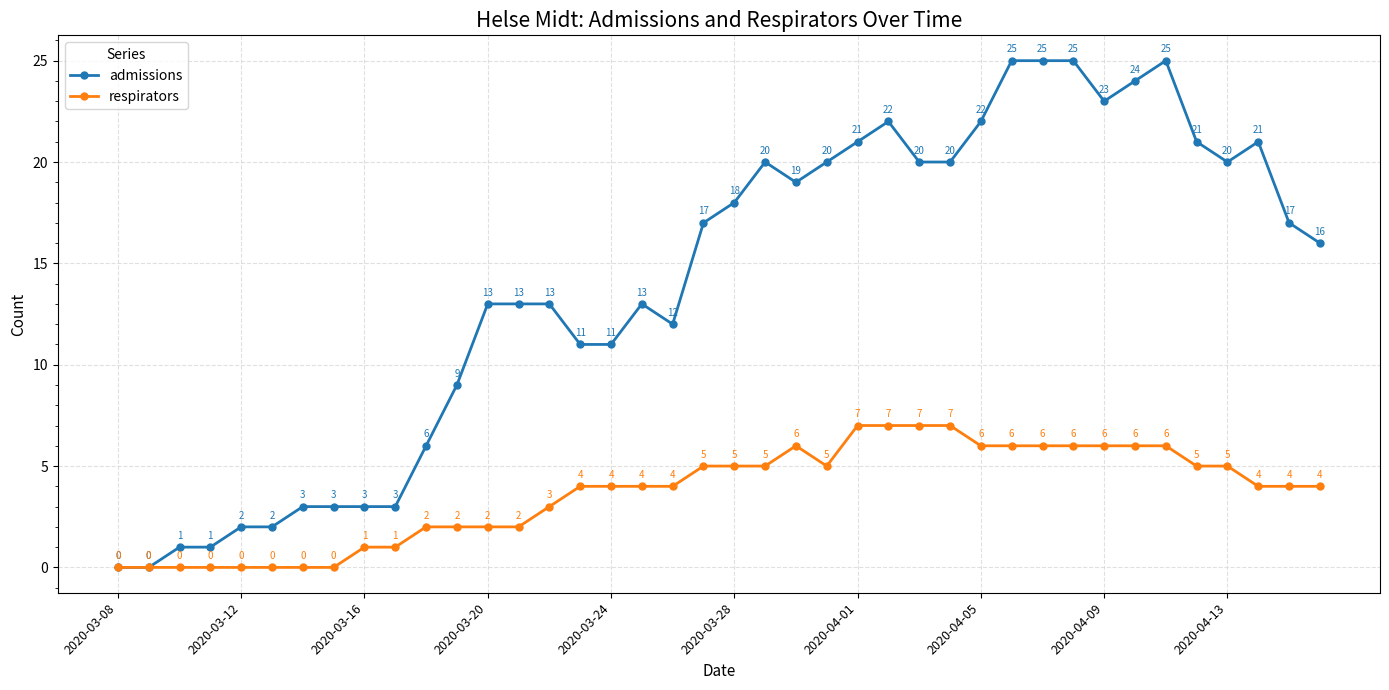

What is the value of the admissions point at the 38th from the left?

21